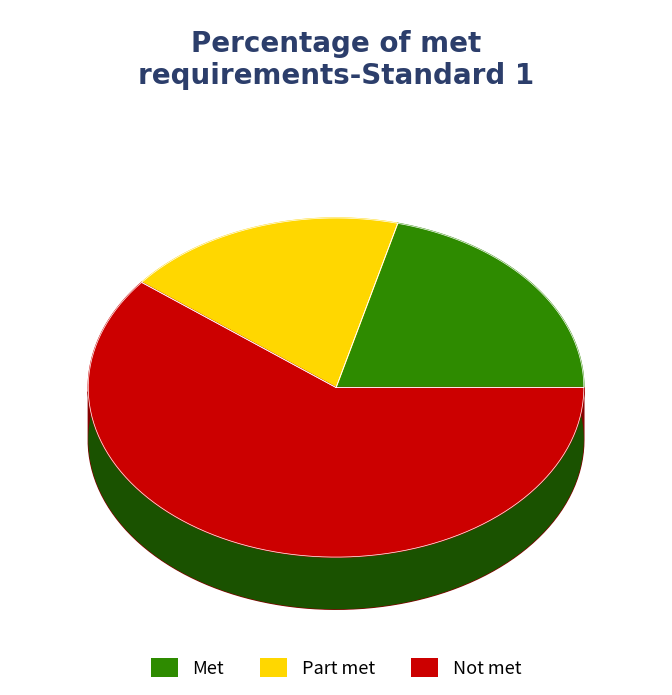

How many slices are in this pie chart?

3